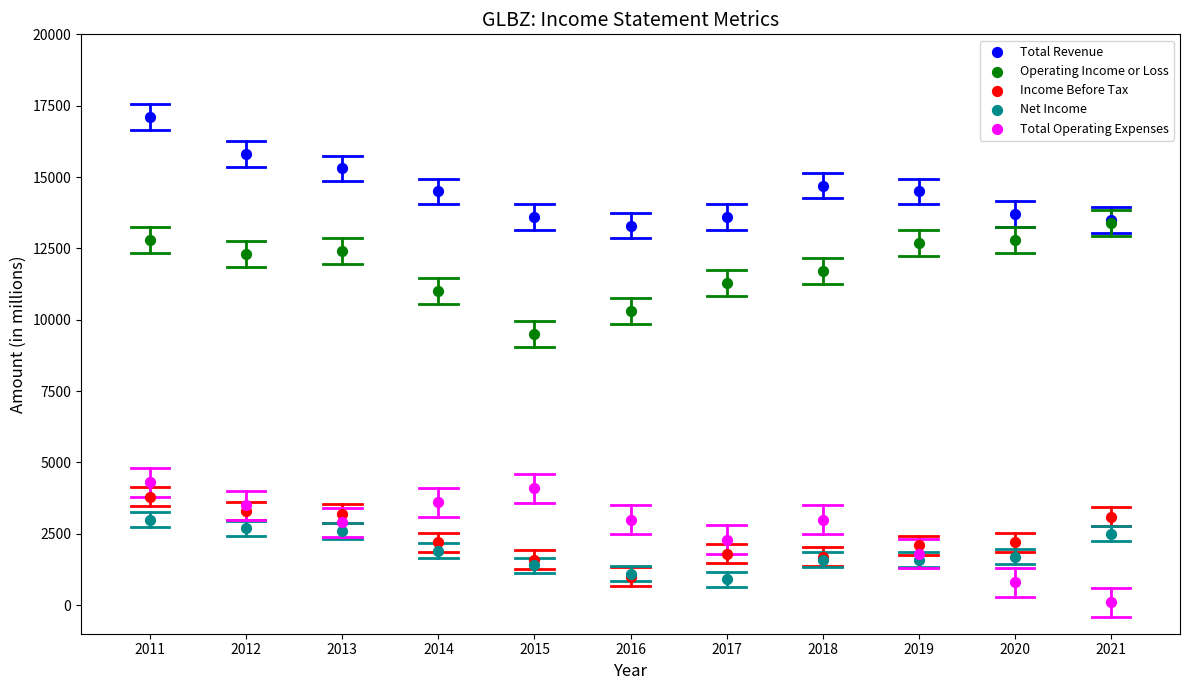

What are all the series names shown in the legend?

Total Revenue, Operating Income or Loss, Income Before Tax, Net Income, Total Operating Expenses